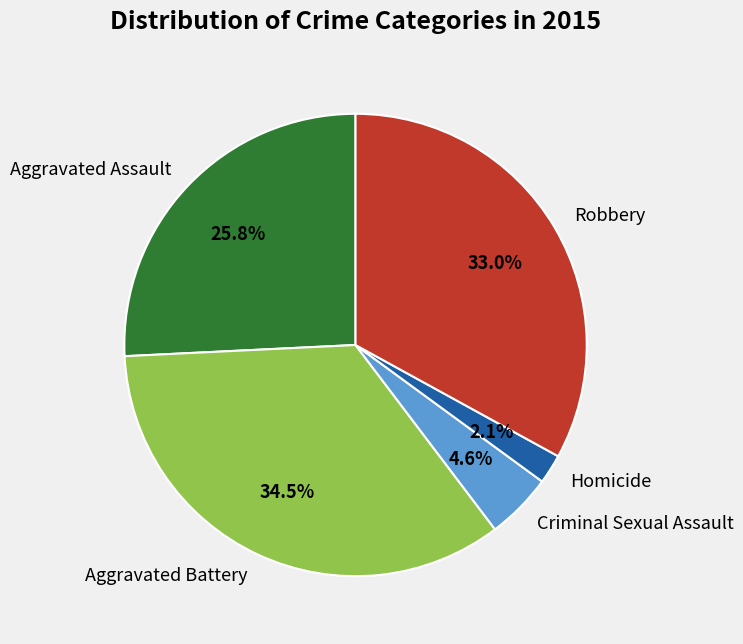

To the nearest percent, what is the difference between the largest and smallest slice percentages?

32%